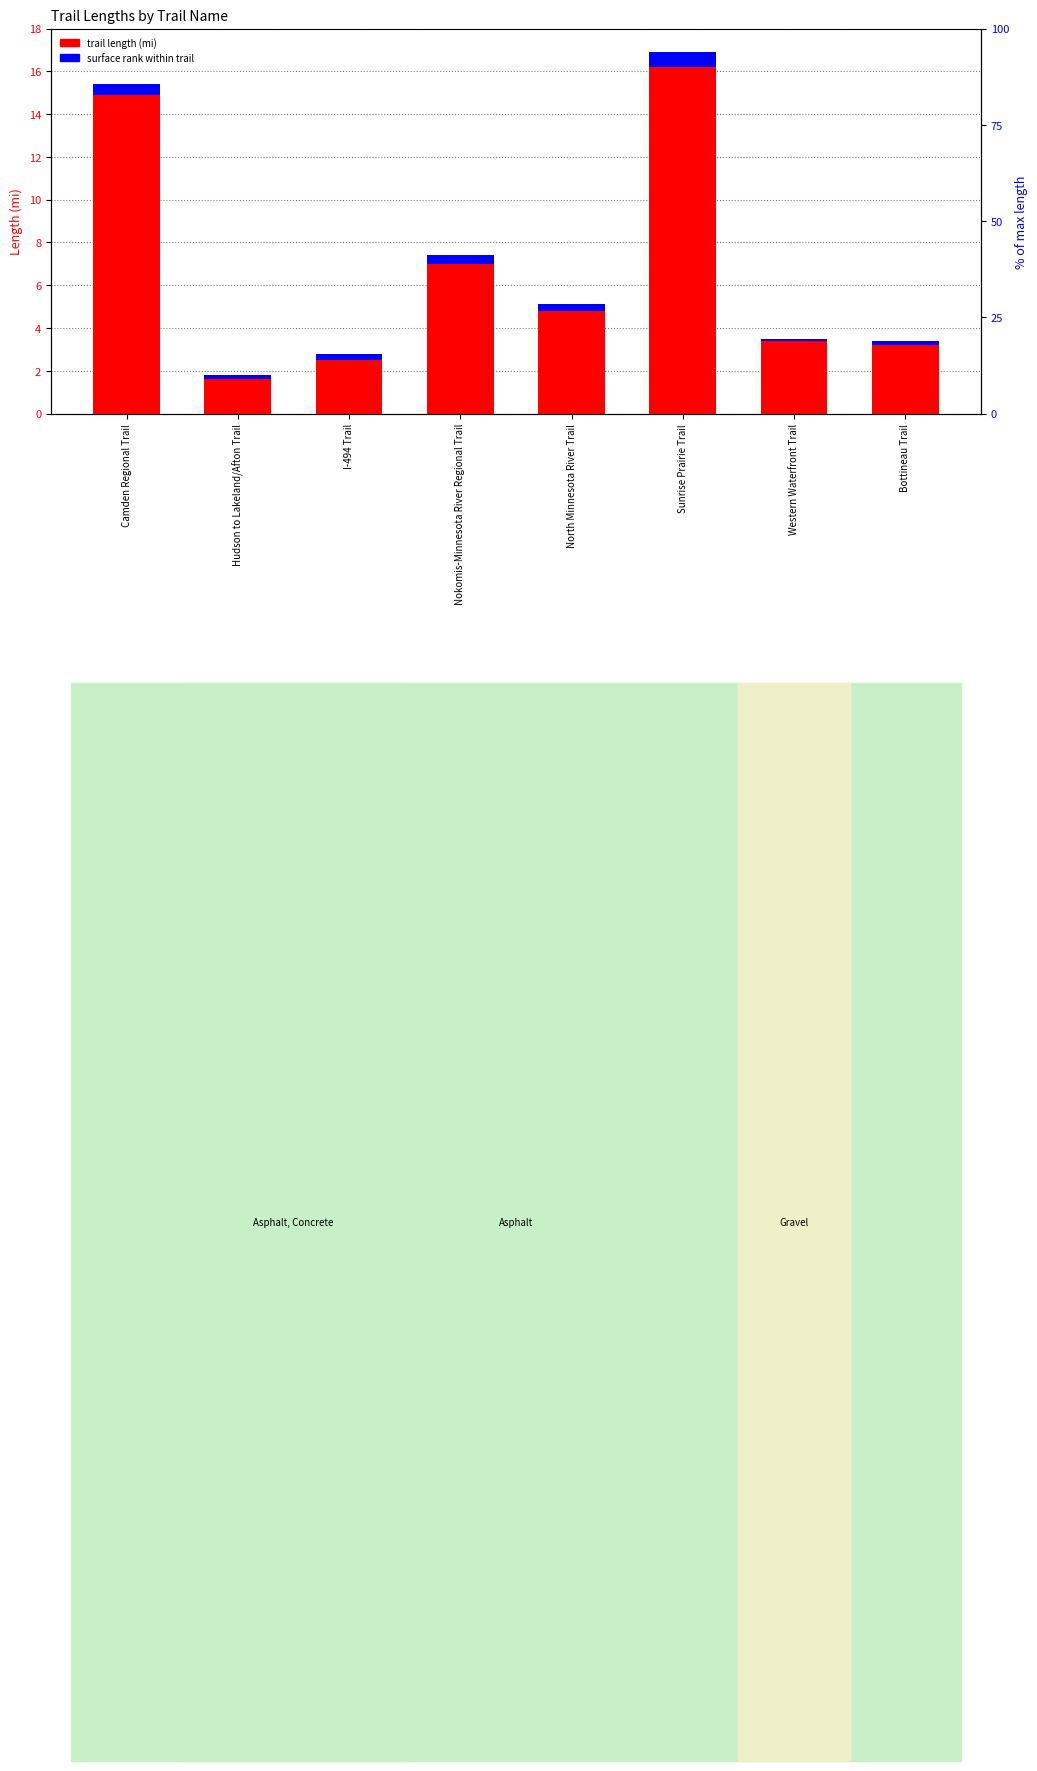

How many groups of bars are there?

8